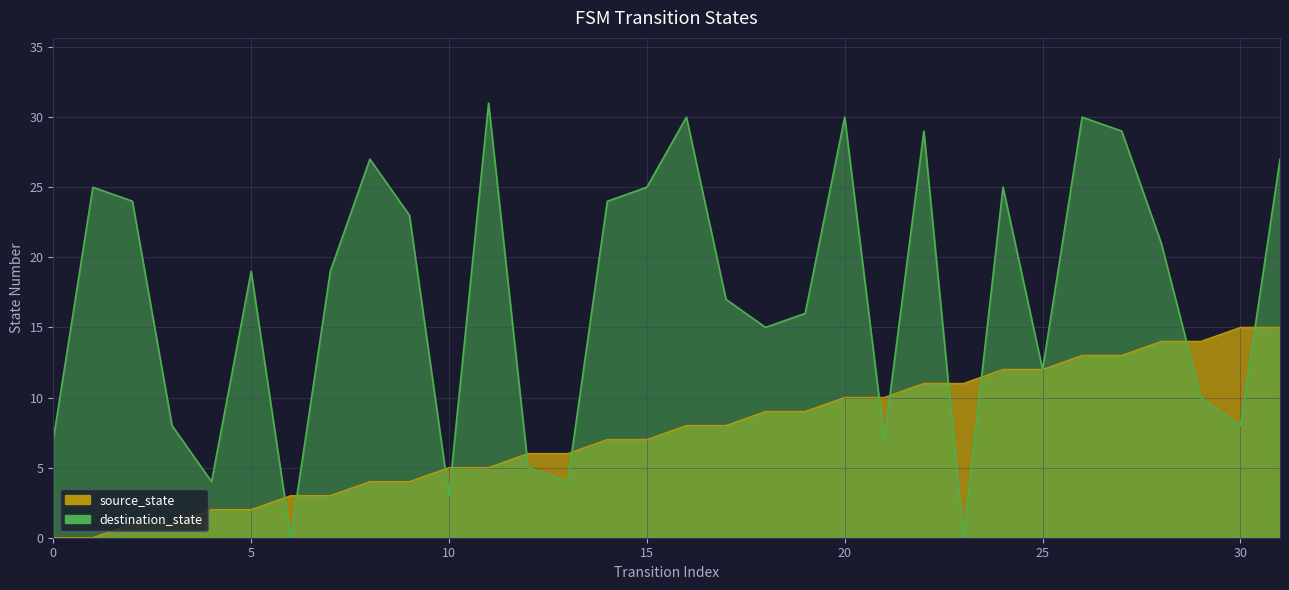

How many data points does each series have?

32